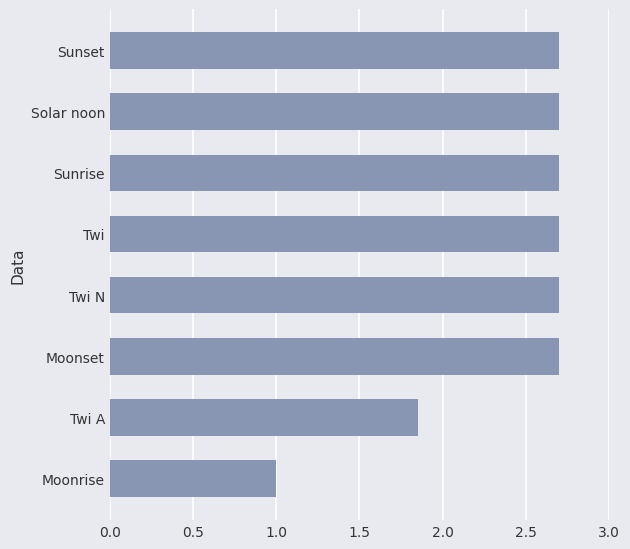

What is the greatest value displayed?

2.7